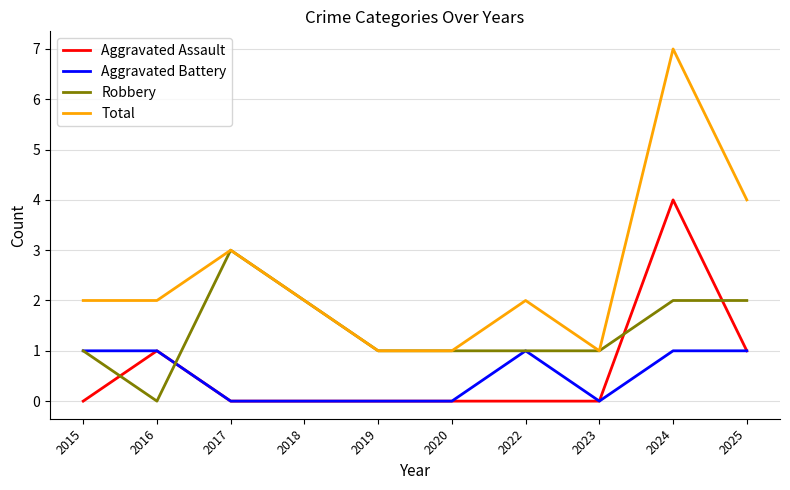

At which label does Total reach its peak?

2024